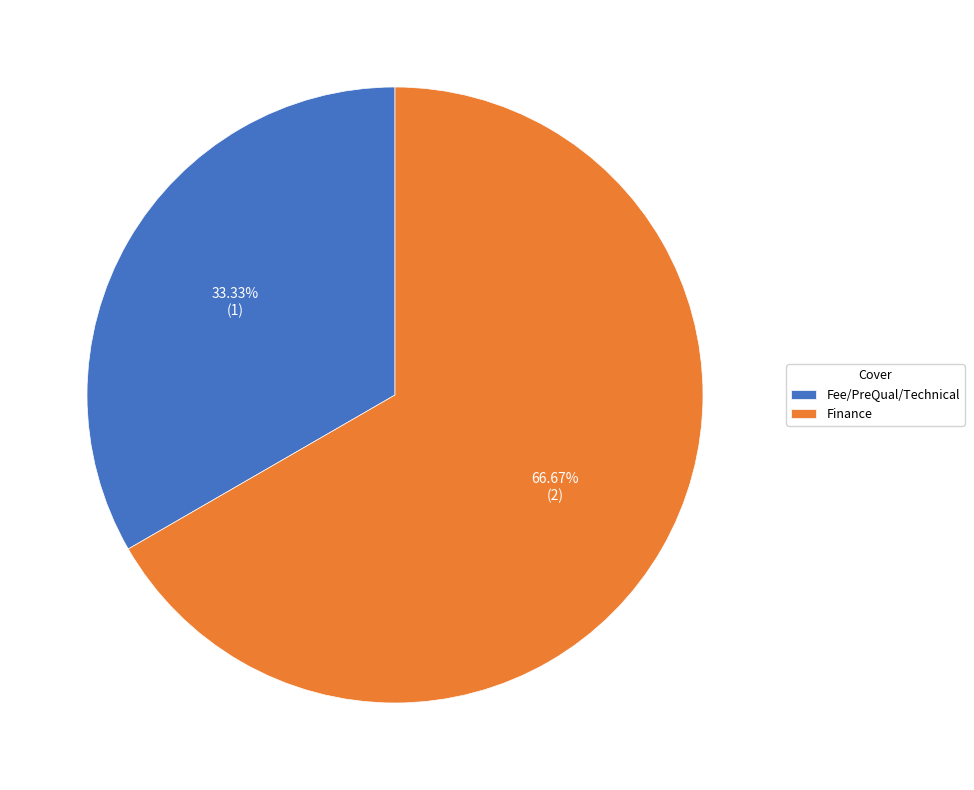

To the nearest percent, what is the average slice percentage?

50%